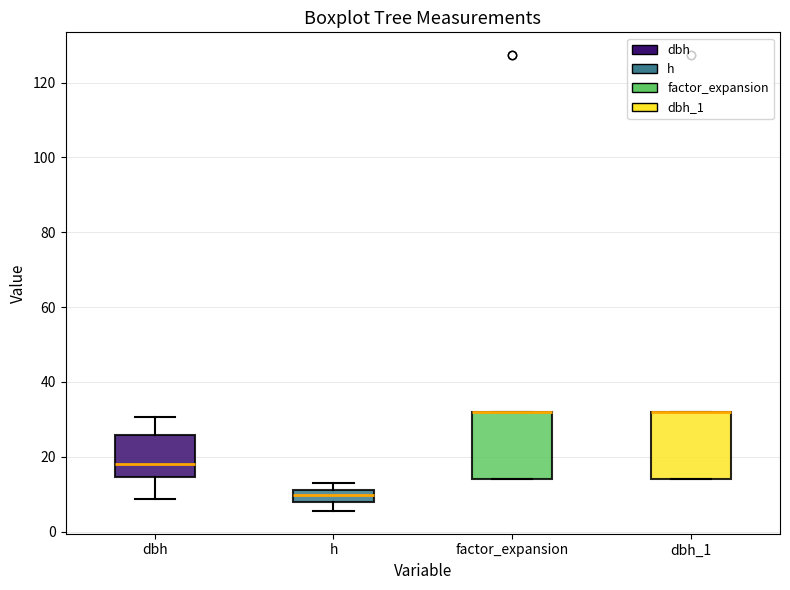

Reading left to right, read every box against the y-axis: the position of its median line, the range the box covers, and the ends of its whiskers. The values are not printed on the chart, so give them approximately, as read against the axis.

dbh: median 18, box 14 to 26, whiskers 8 to 30
h: median 10, box 8 to 12, whiskers 6 to 14
factor_expansion: median 32 (drawn on the box's upper edge), box 14 to 32, whiskers 14 to 32
dbh_1: median 32 (drawn on the box's upper edge), box 14 to 32, whiskers 14 to 32